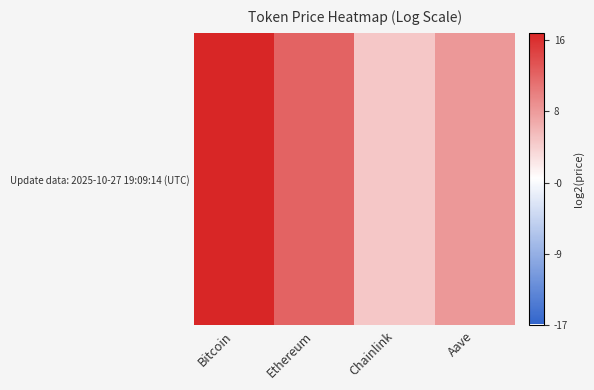

List the labels in order of value, smallest first.

Chainlink, Aave, Ethereum, Bitcoin